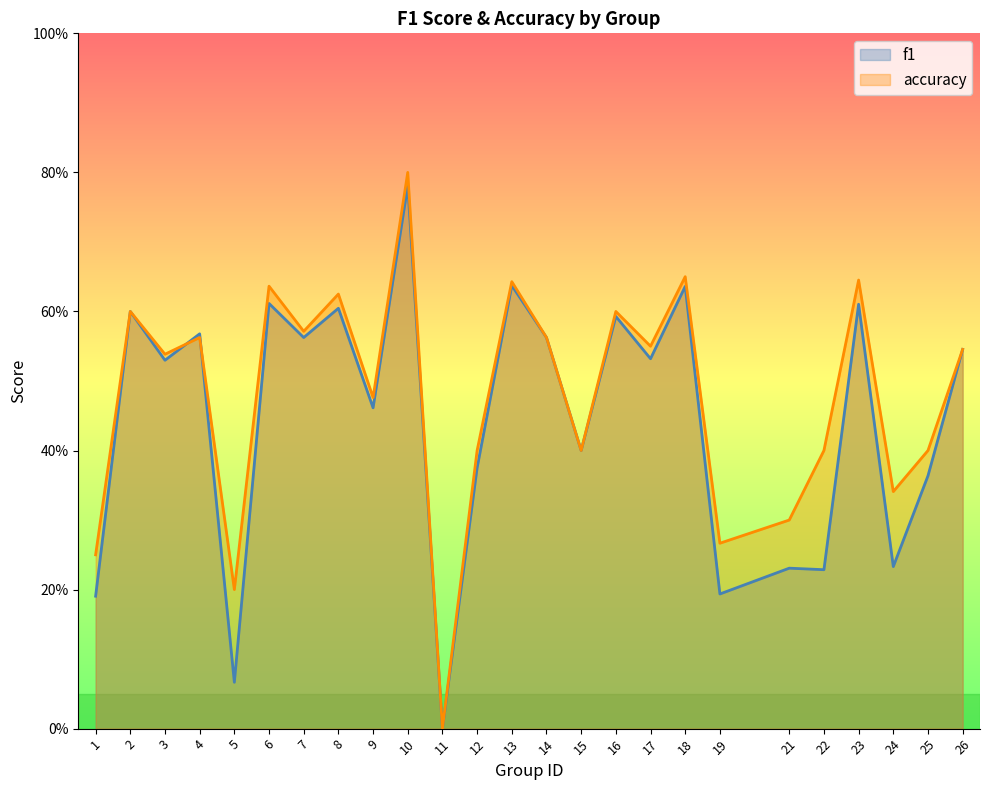

Does the chart display data point markers on the line(s)?

No